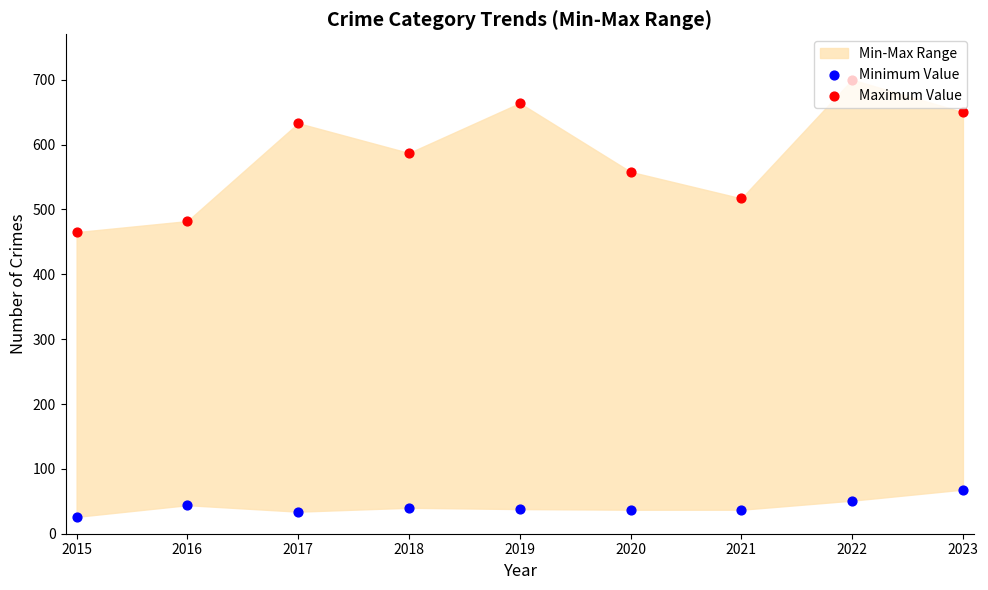

Which series reaches the maximum Y coordinate?

Maximum Value